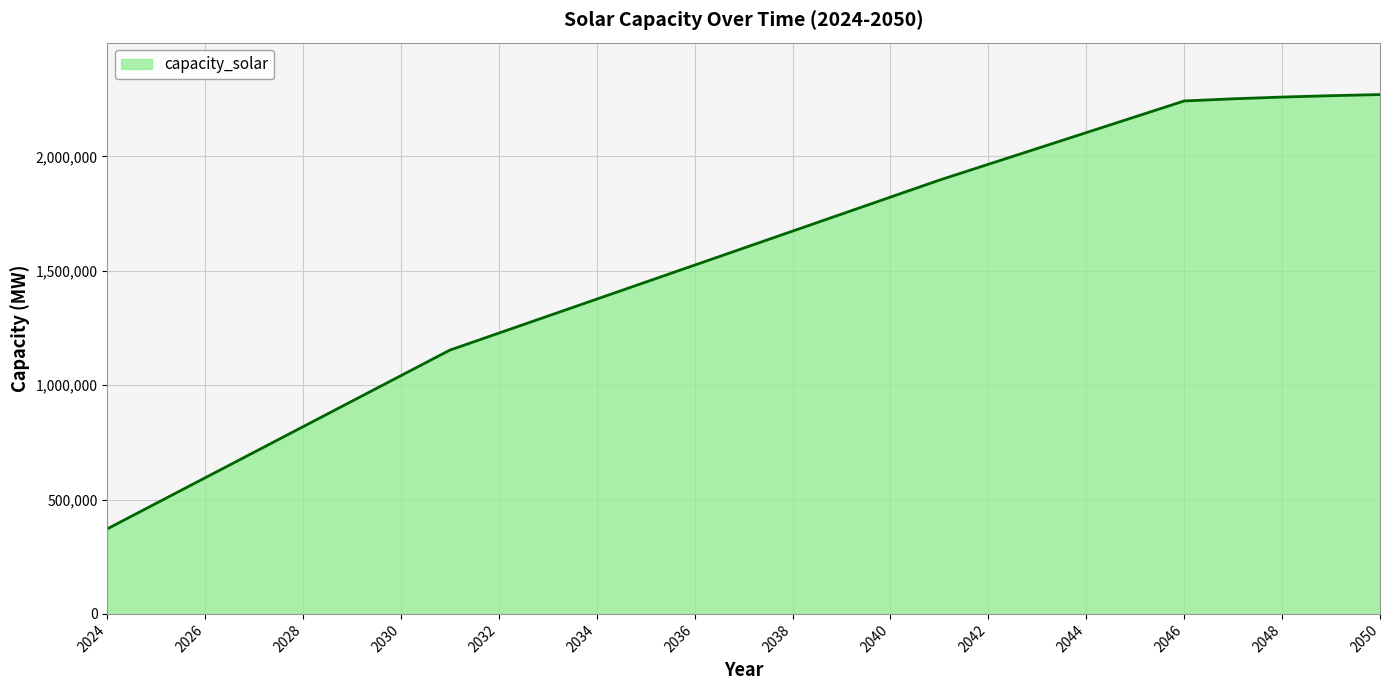

What is the difference between the maximum and minimum values?

1898194.8